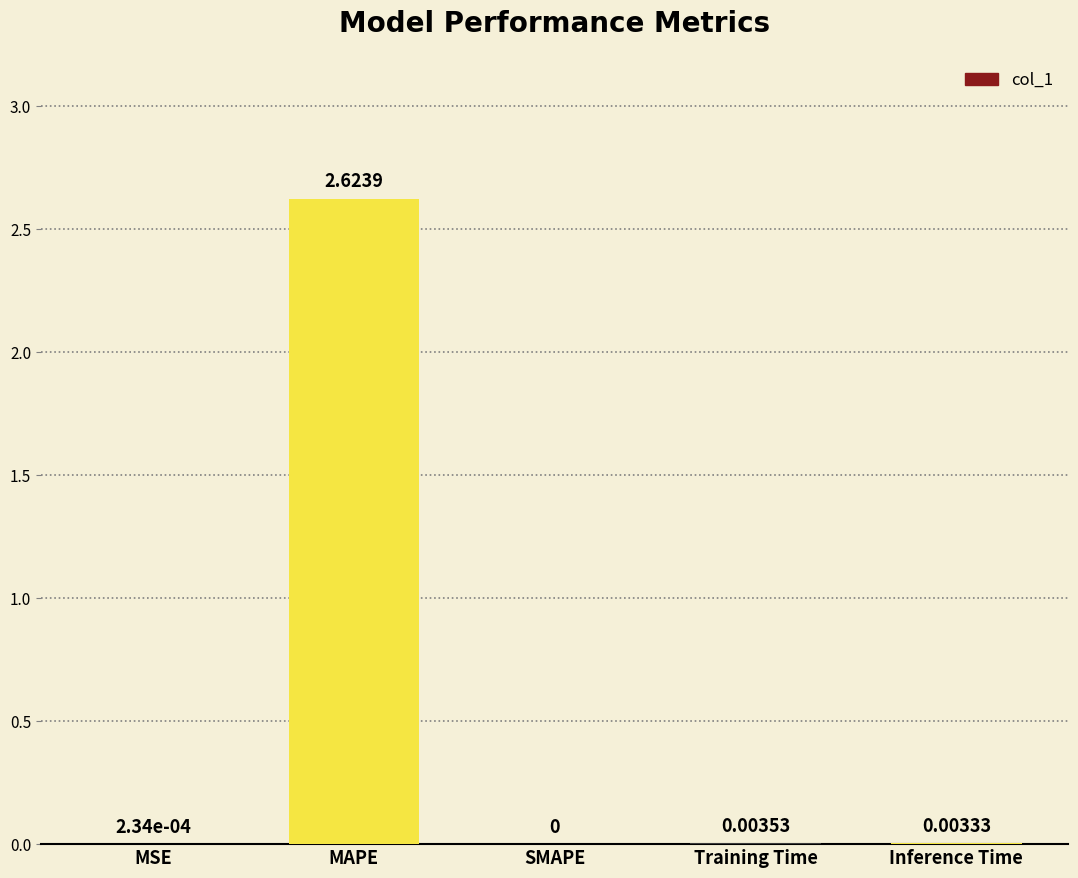

Between SMAPE and MAPE, which is larger?

MAPE